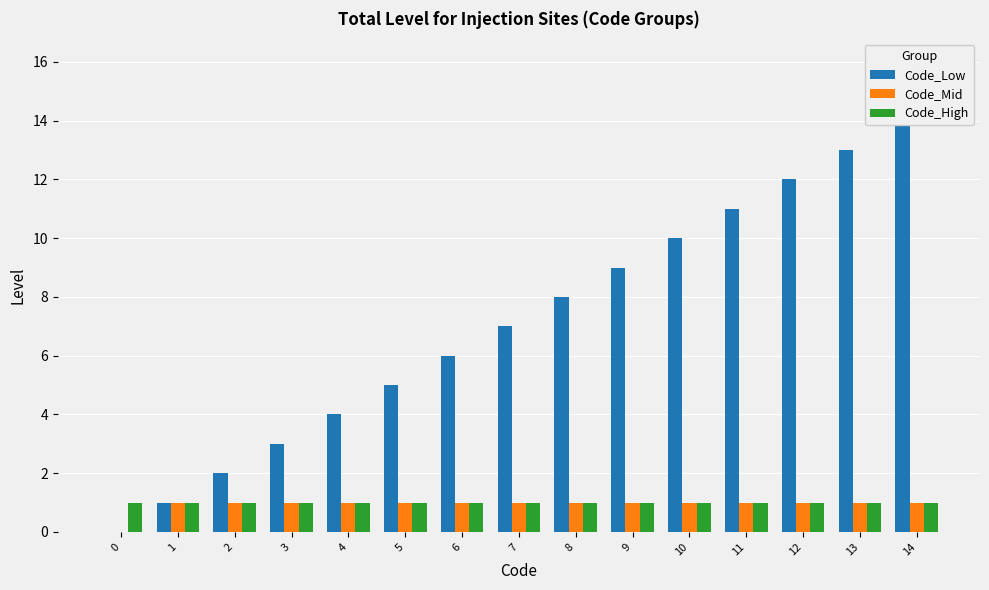

Count the number of data series in this chart.

3